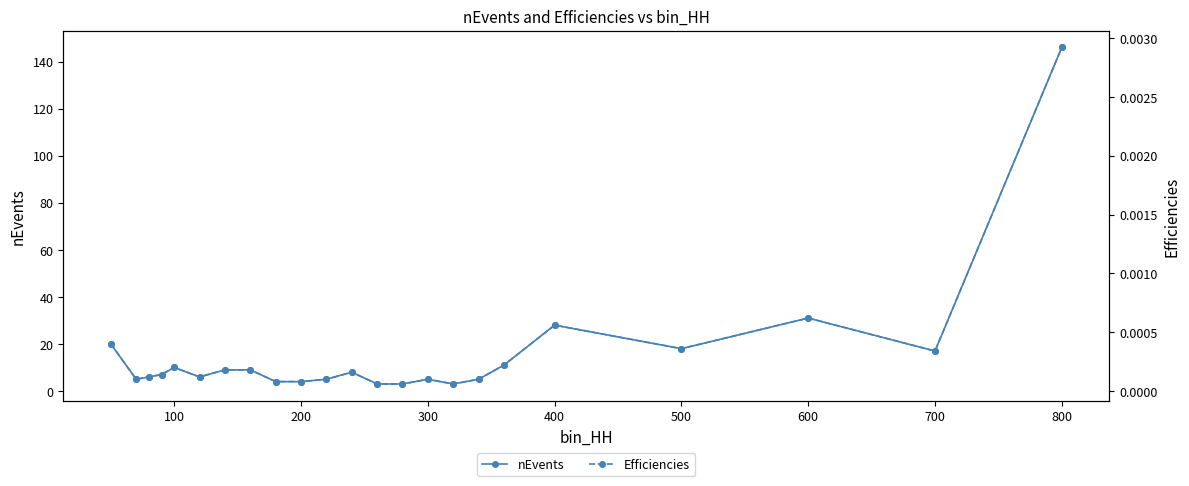

True or false: nEvents has more than 1 points higher than both neighbors.

True